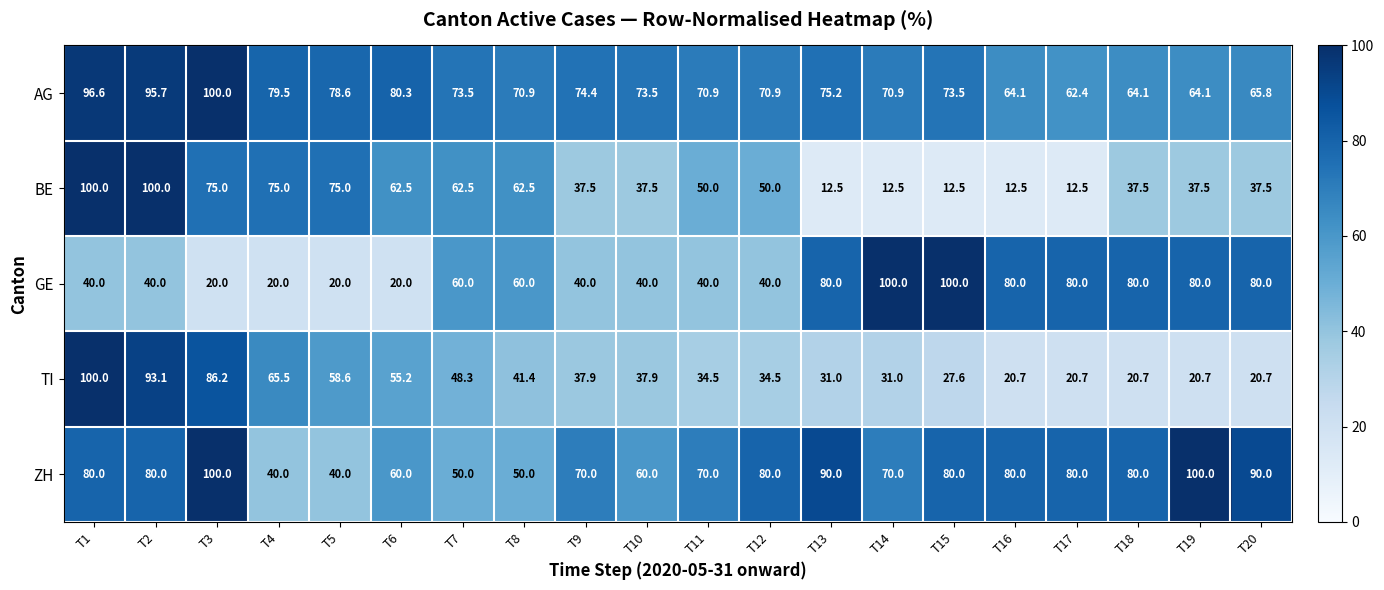

What is the sum of all ZH values?

1450.0